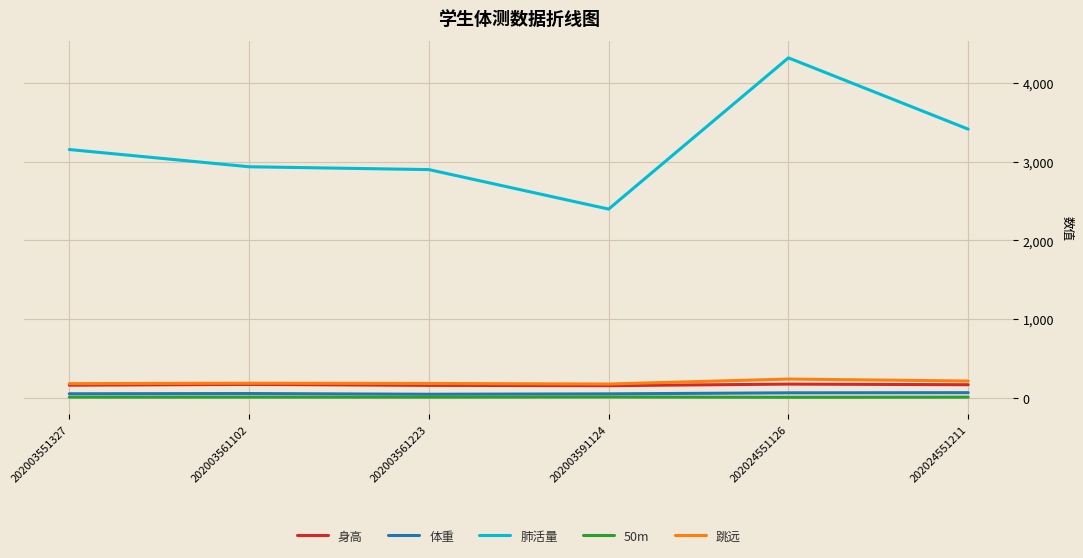

Is it true that 肺活量 equals 1575.4 at 202003551327?

False